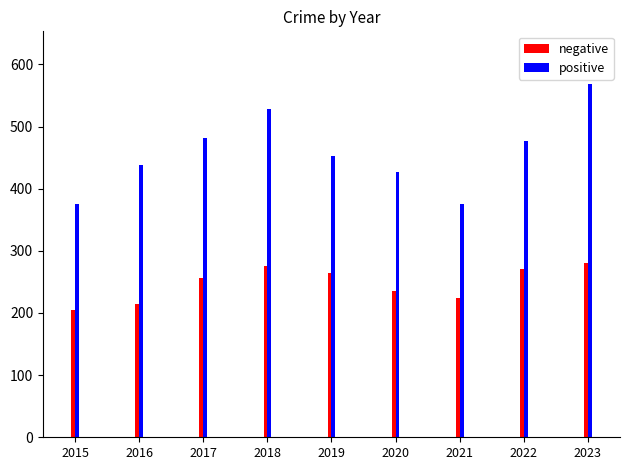

What is the difference between the maximum and minimum values in the positive series?

193